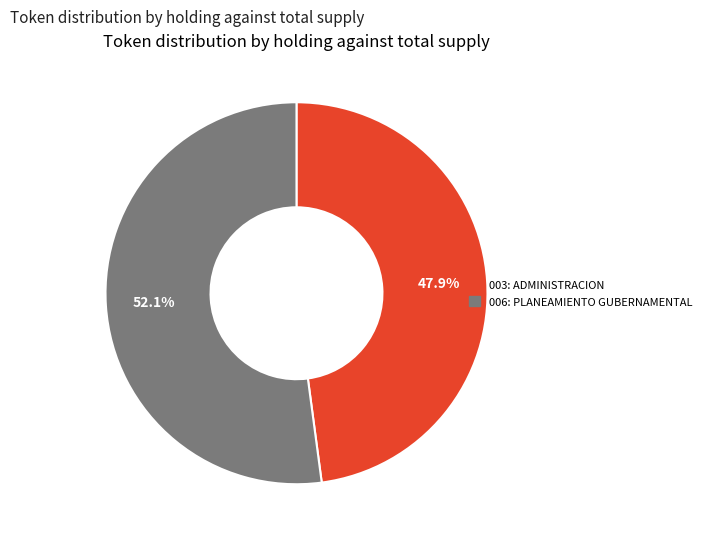

What percentage is the 003: ADMINISTRACION slice, to the nearest percent?

48%